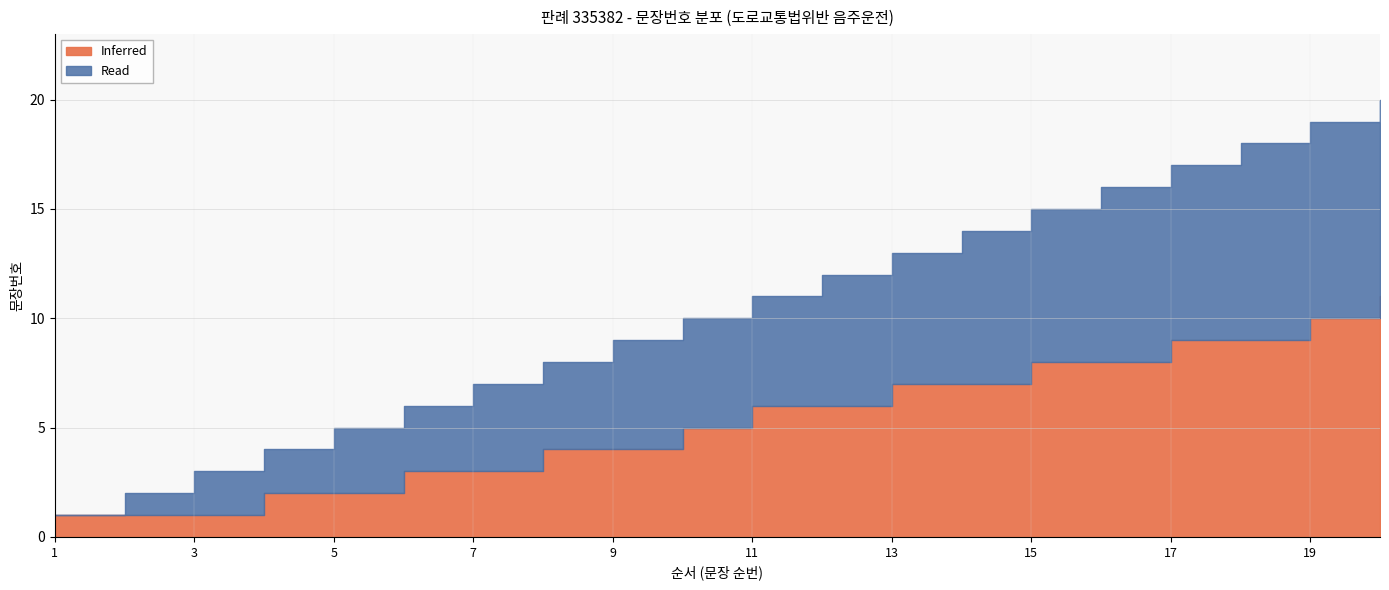

Which category has the highest value across all series?

20